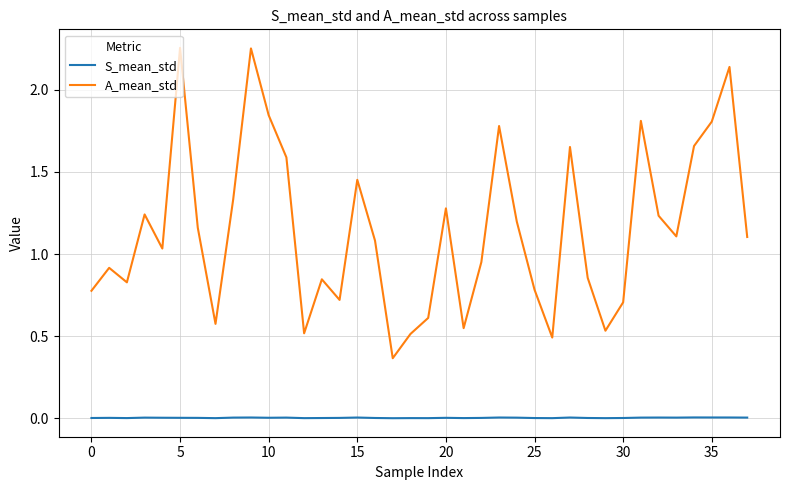

True or false: A_mean_std and S_mean_std cross at least once.

False